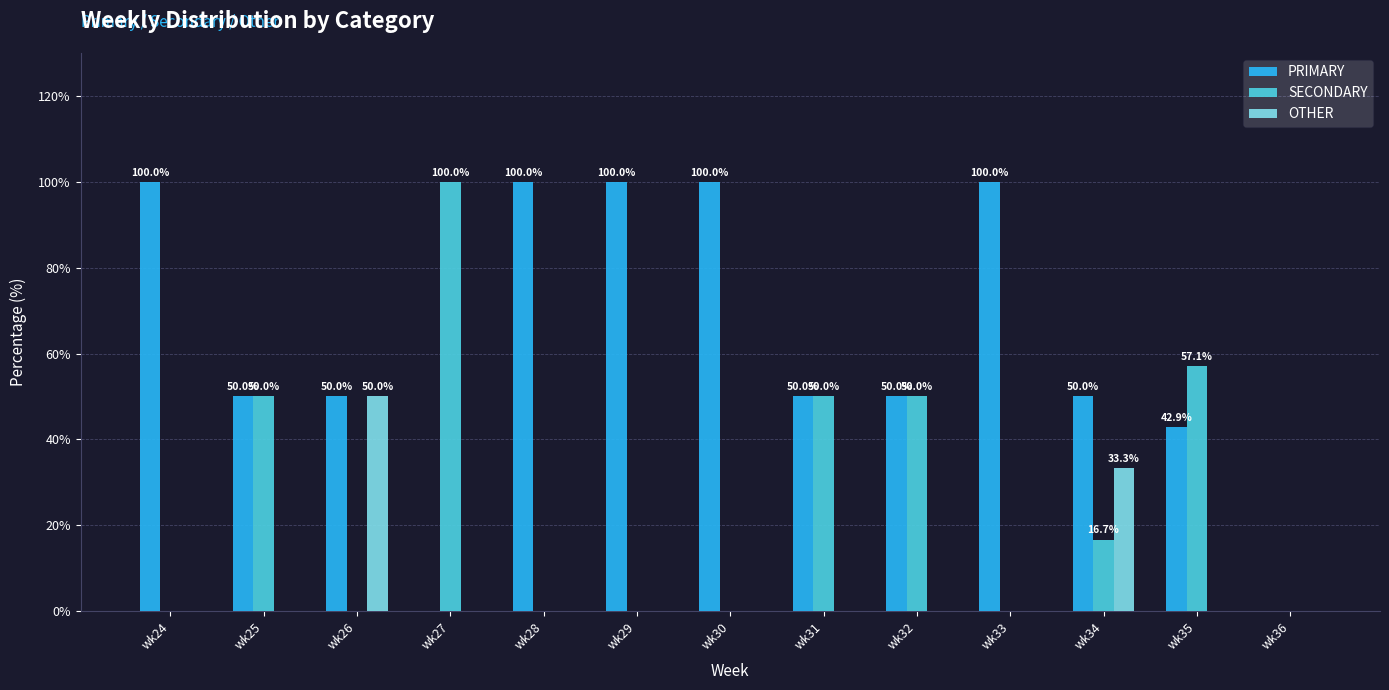

Is the value of SECONDARY at wk34 greater than the value of OTHER at wk36?

Yes